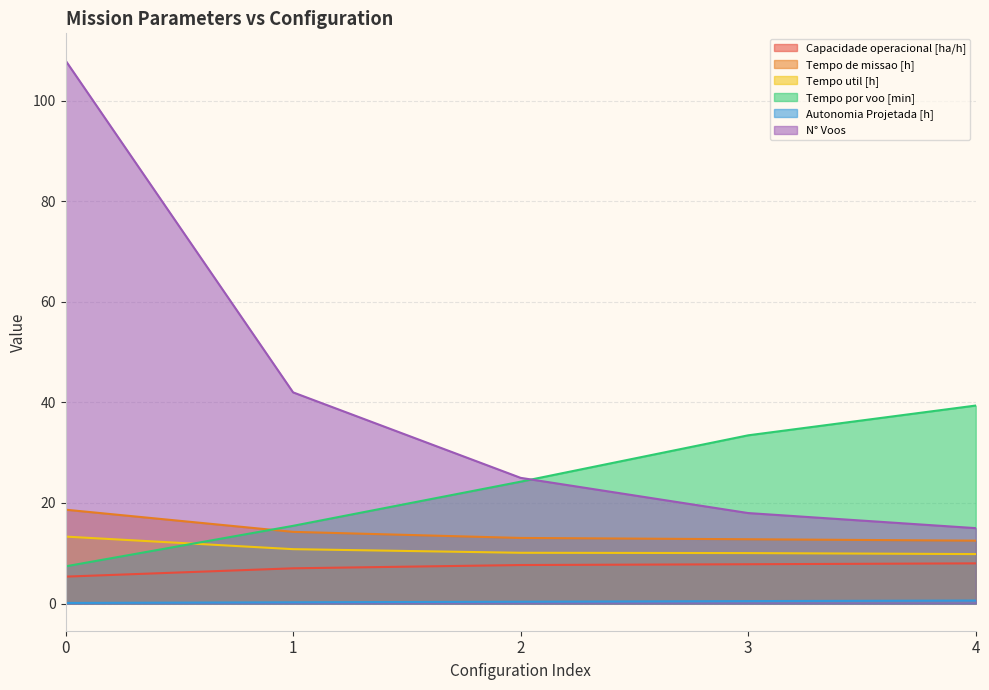

True or false: Capacidade operacional [ha/h] and Tempo util [h] intersect in this chart.

False